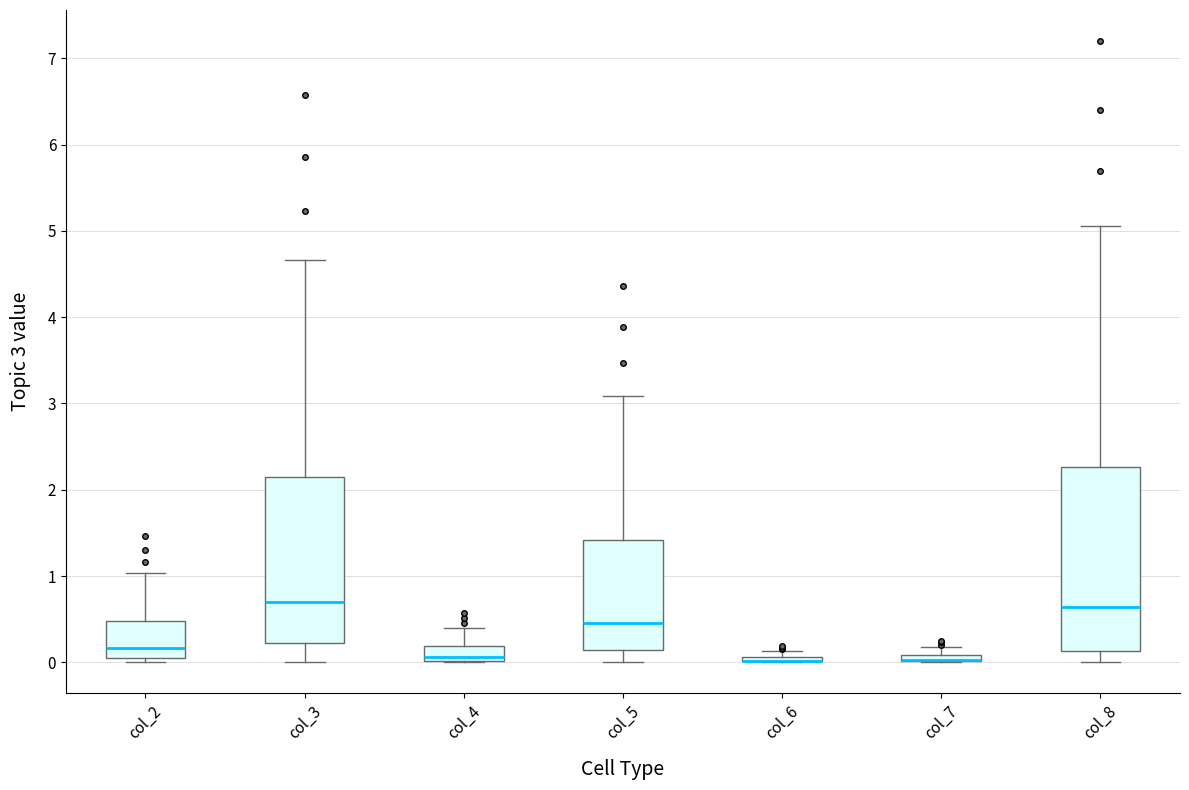

Where is the lower edge of the box for col_6 on the y-axis? The values are not printed on the chart, so give them approximately, as read against the axis.

0.0